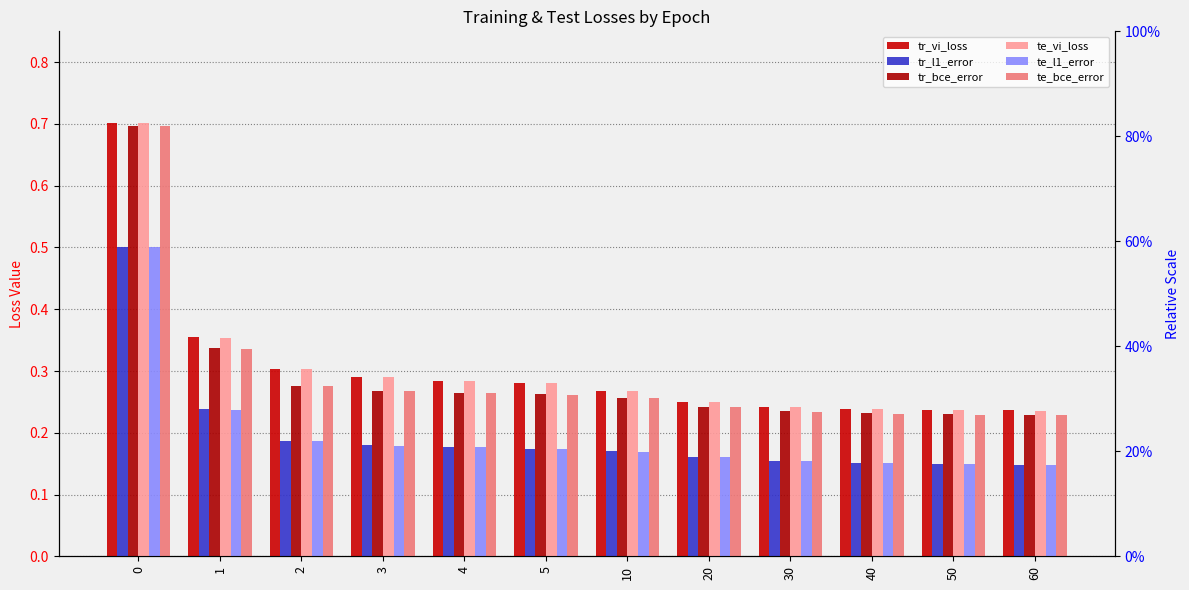

What is the sum of the te_vi_loss values at 60 and 0?

0.9